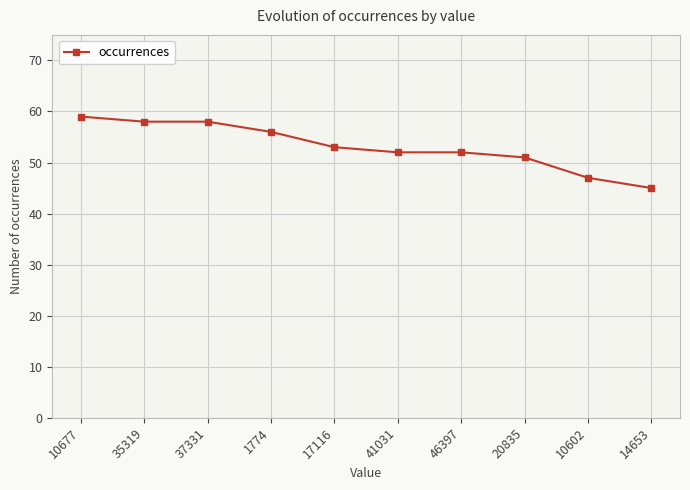

What is the change in value from 1774 to 10602?

-9